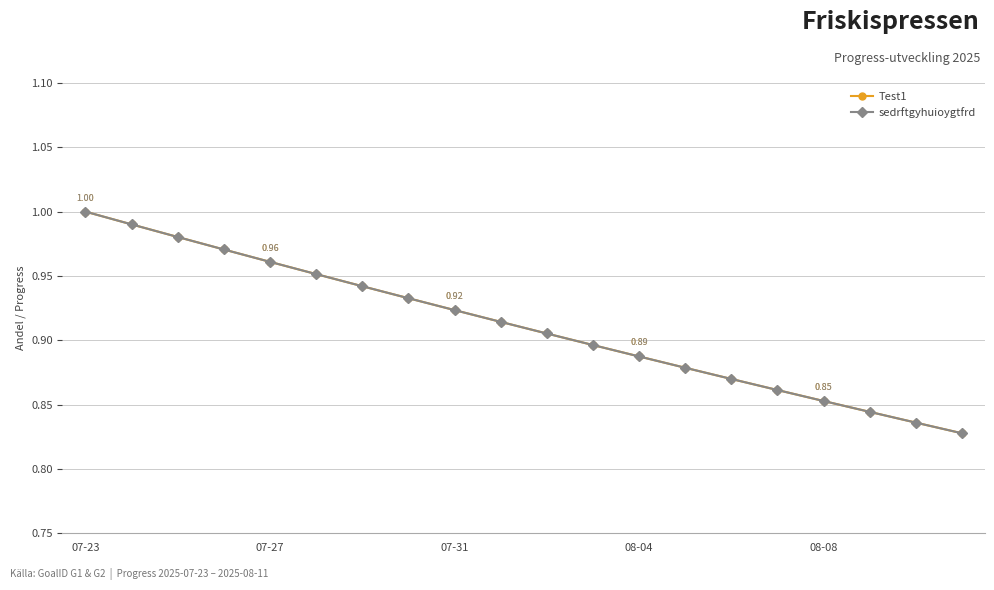

True or false: Test1 and sedrftgyhuioygtfrd intersect in this chart.

False